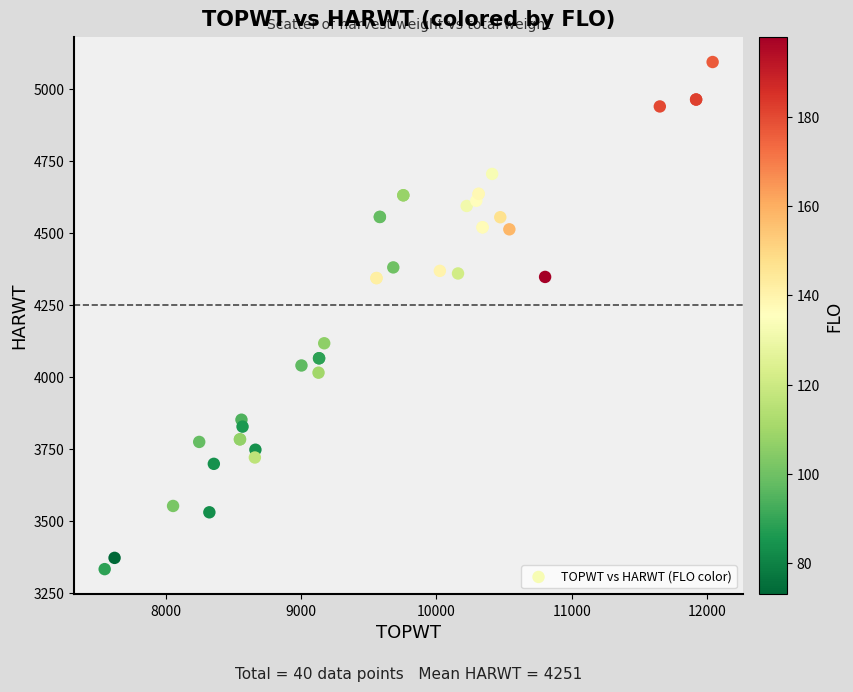

What Y value in the scatter plot is closest to 4213?

4117